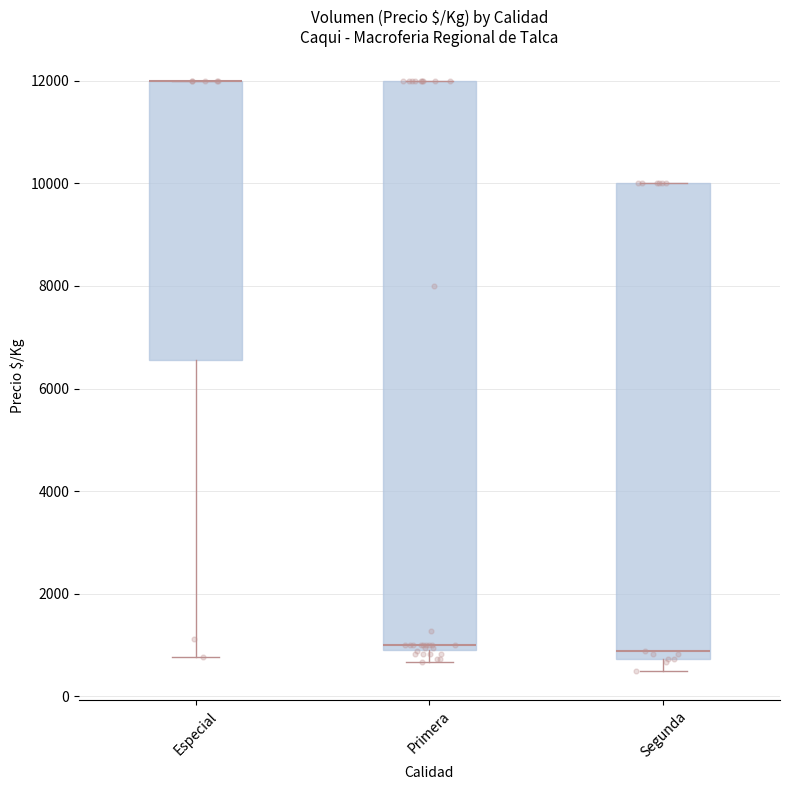

Where does the lower whisker of the box for Especial end on the y-axis? The values are not printed on the chart, so give them approximately, as read against the axis.

800